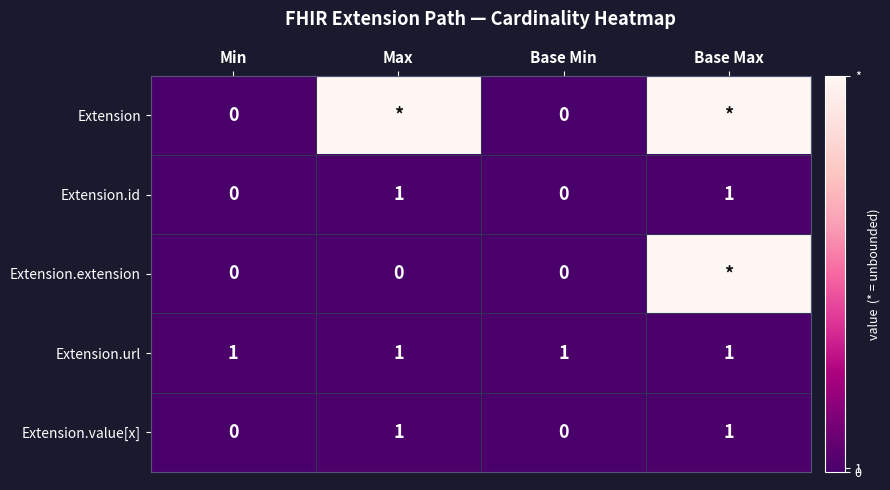

The value of Extension.value[x] at Min is 0. True or false?

True